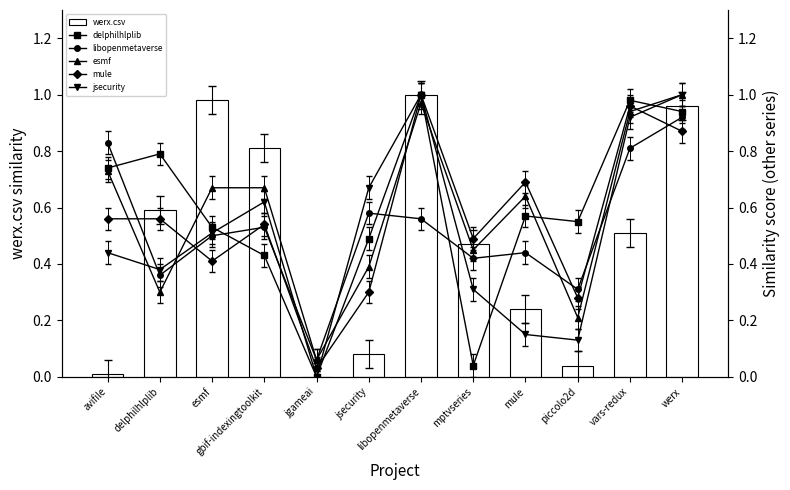

Reading right to left, list all the values displayed in this chart.

werx.csv: 1.0	0.5	0.0	0.2	0.5	1.0	0.1	0.0	0.8	1.0	0.6	0.0
delphilhlplib: 0.9	1.0	0.6	0.6	0.0	1.0	0.5	0.0	0.4	0.5	0.8	0.7
libopenmetaverse: 0.9	0.8	0.3	0.4	0.4	0.6	0.6	0.1	0.5	0.5	0.4	0.8
esmf: 1.0	0.9	0.2	0.6	0.5	1.0	0.4	0.1	0.7	0.7	0.3	0.7
mule: 0.9	1.0	0.3	0.7	0.5	1.0	0.3	0.0	0.5	0.4	0.6	0.6
jsecurity: 1.0	0.9	0.1	0.1	0.3	1.0	0.7	0.0	0.6	0.5	0.4	0.4